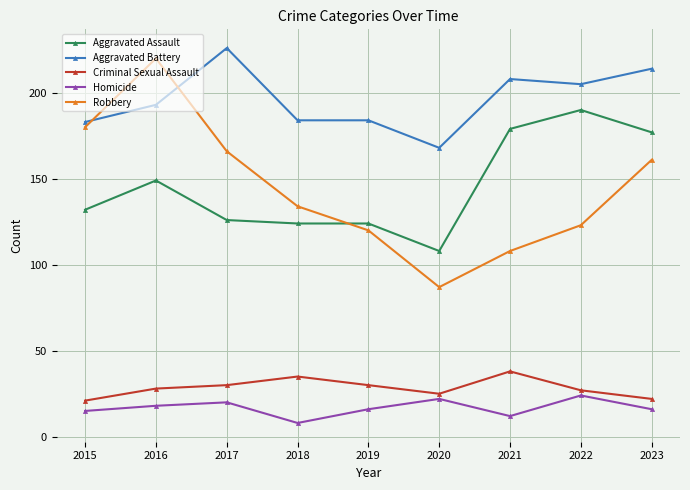

What is the sum of all Criminal Sexual Assault values?

256